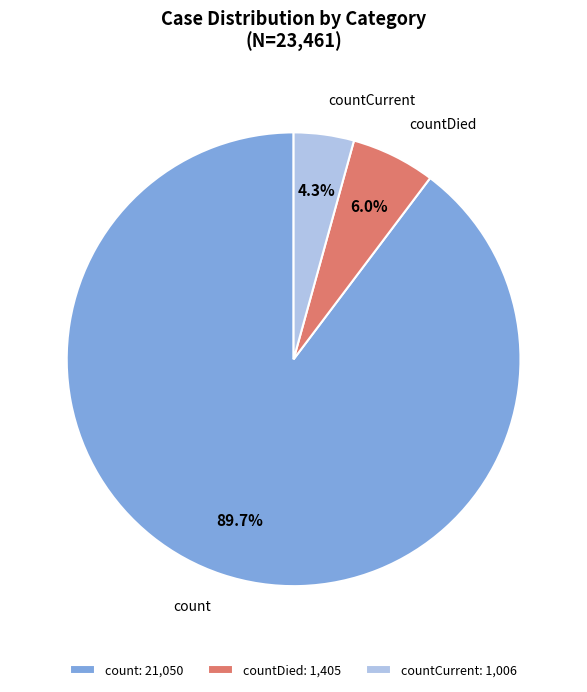

How many slices are in this pie chart?

3